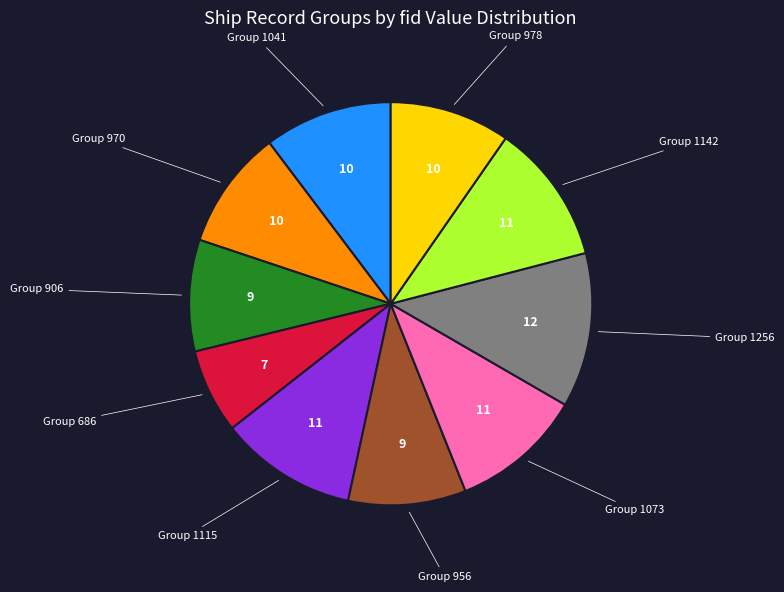

Is there a majority slice in this chart?

No